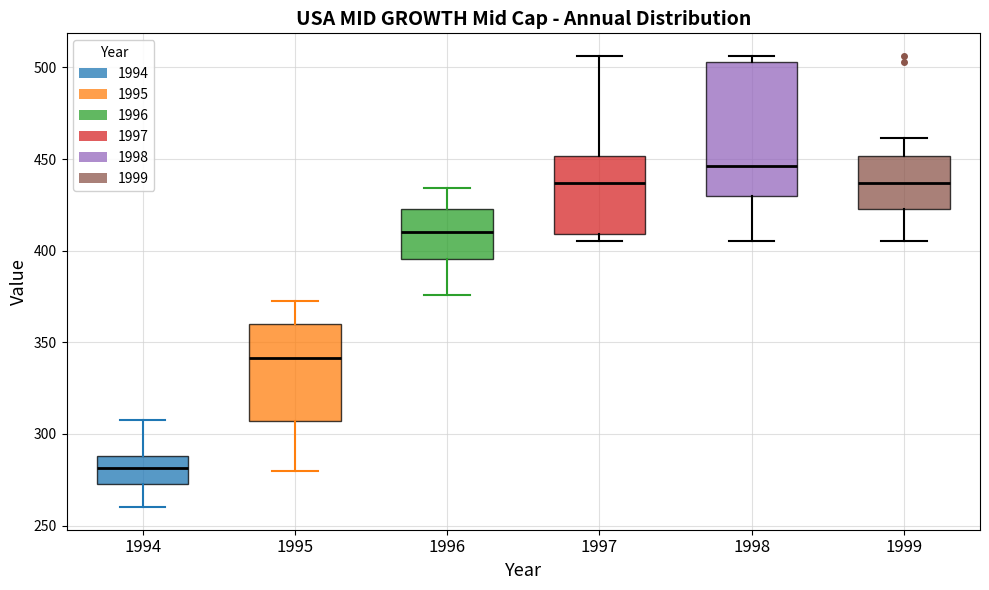

Reading left to right, transcribe this box plot: for each box, give where its median line is, the range the box spans, and where its two whiskers end, as read against the y-axis. The values are not printed on the chart, so give them approximately, as read against the axis.

1994: median 280, box 275 to 290, whiskers 260 to 310
1995: median 340, box 305 to 360, whiskers 280 to 370
1996: median 410, box 395 to 425, whiskers 375 to 435
1997: median 435, box 410 to 450, whiskers 405 to 505
1998: median 445, box 430 to 505, whiskers 405 to 505 (just above the box's upper edge)
1999: median 435, box 425 to 450, whiskers 405 to 460